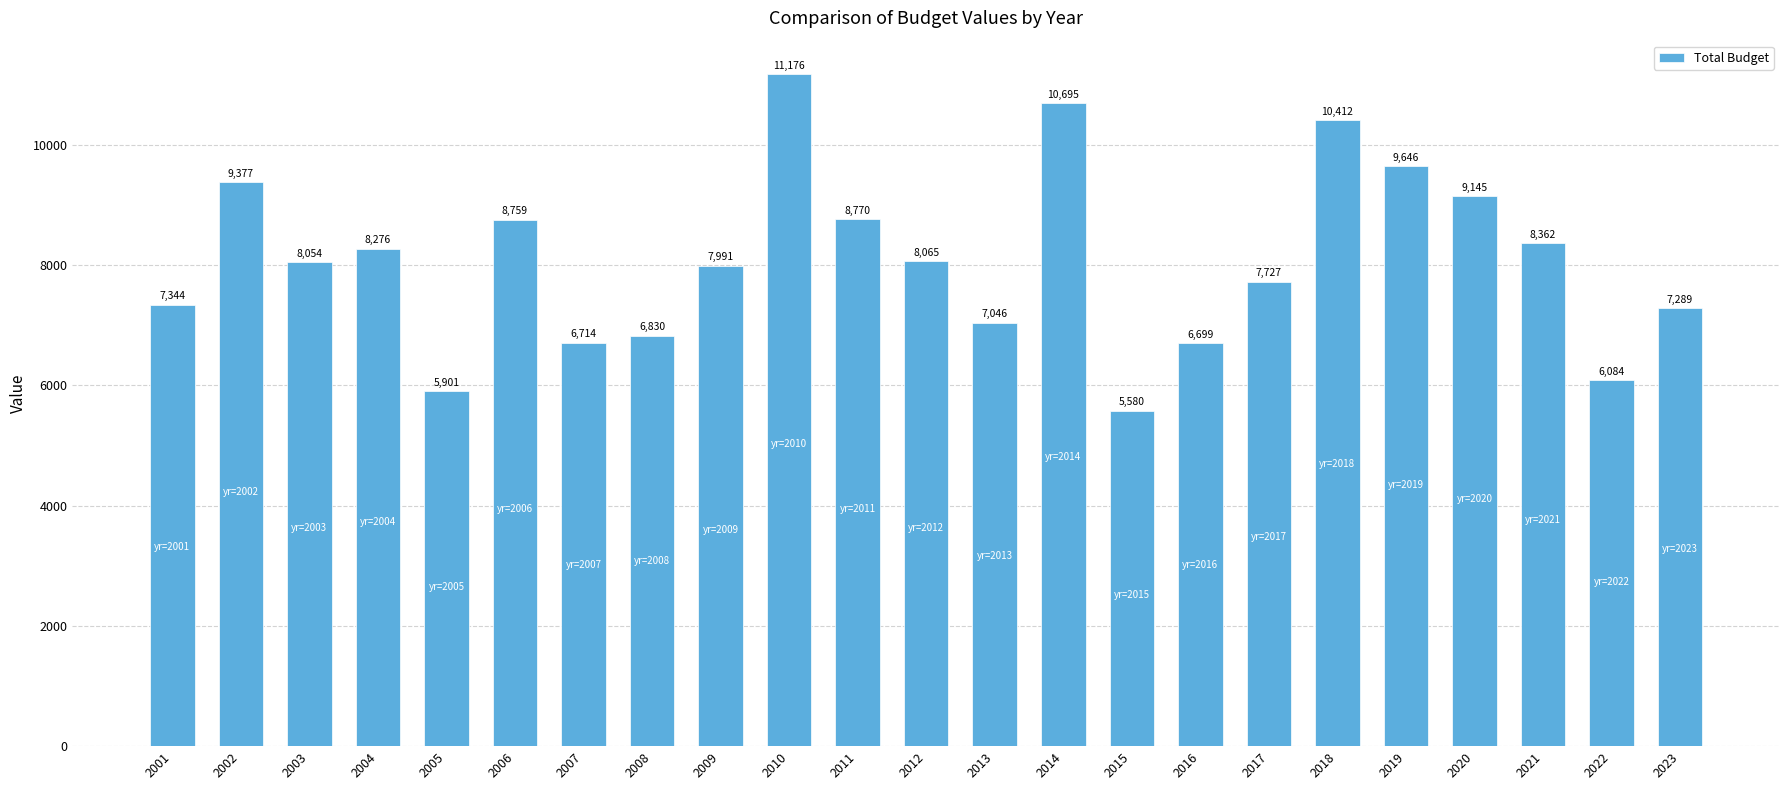

Are the bars grouped side by side (vs. stacked)?

No